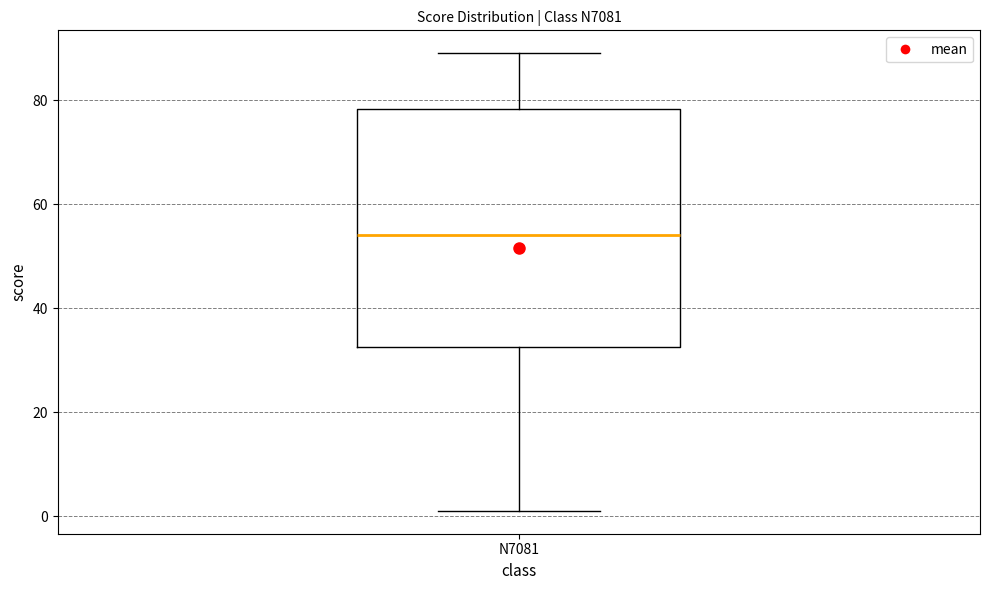

Read this box plot against the y-axis: the position of the median line, the range covered by the box, and the ends of both whiskers. The values are not printed on the chart, so give them approximately, as read against the axis.

median 54, box 32 to 78, whiskers 2 to 90